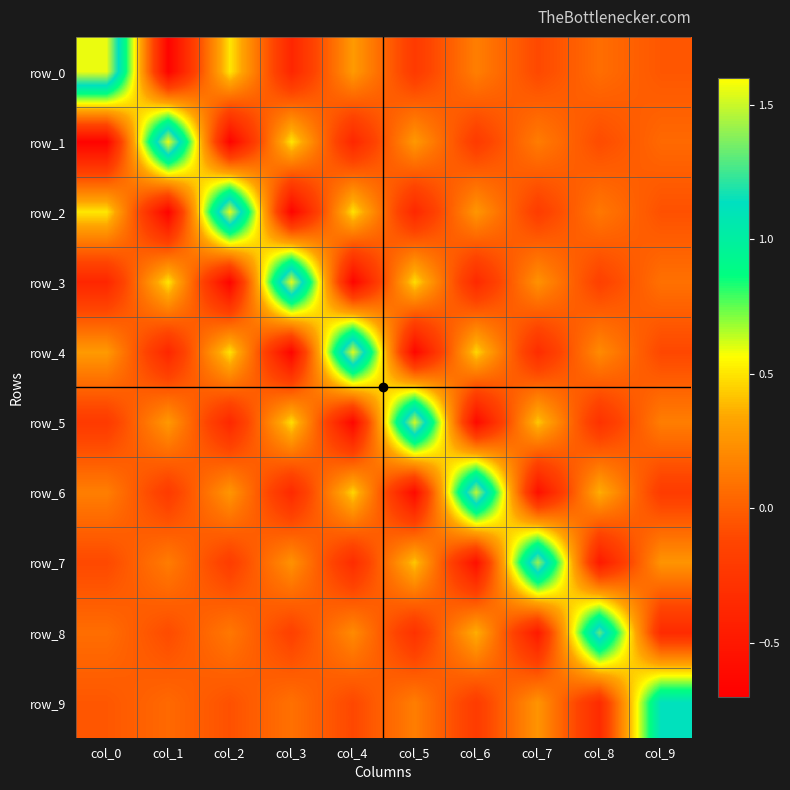

Which series has the largest total across all categories?

row_0